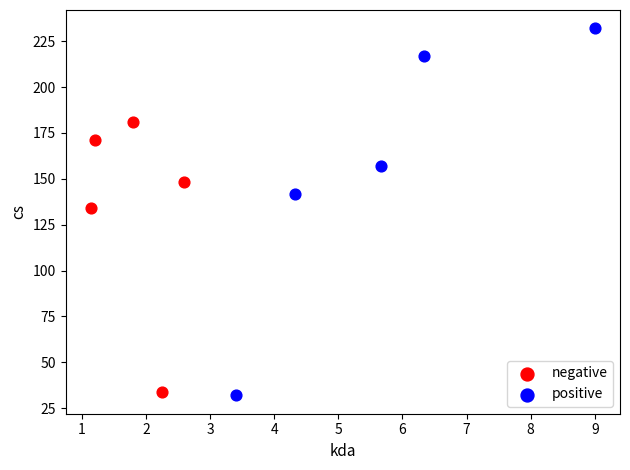

Which series has the largest Y range (max minus min)?

positive